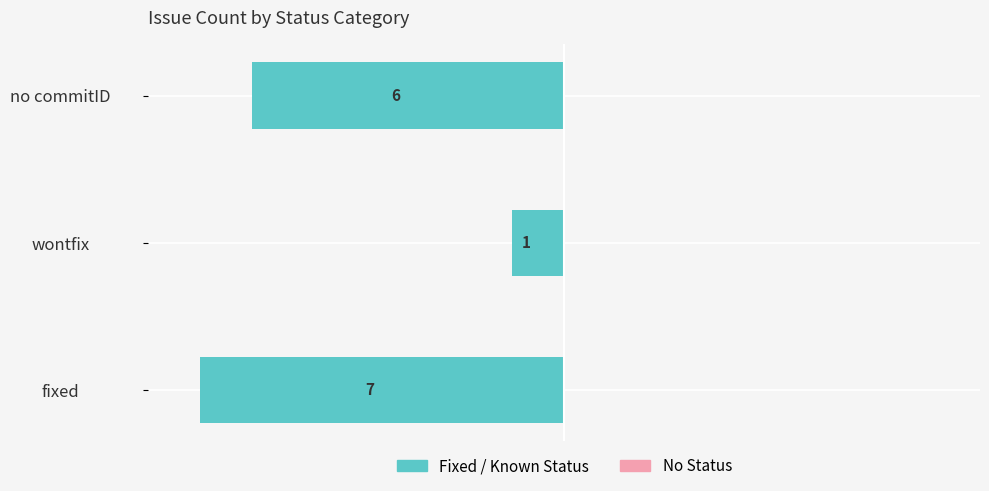

How many bars are there in total?

3